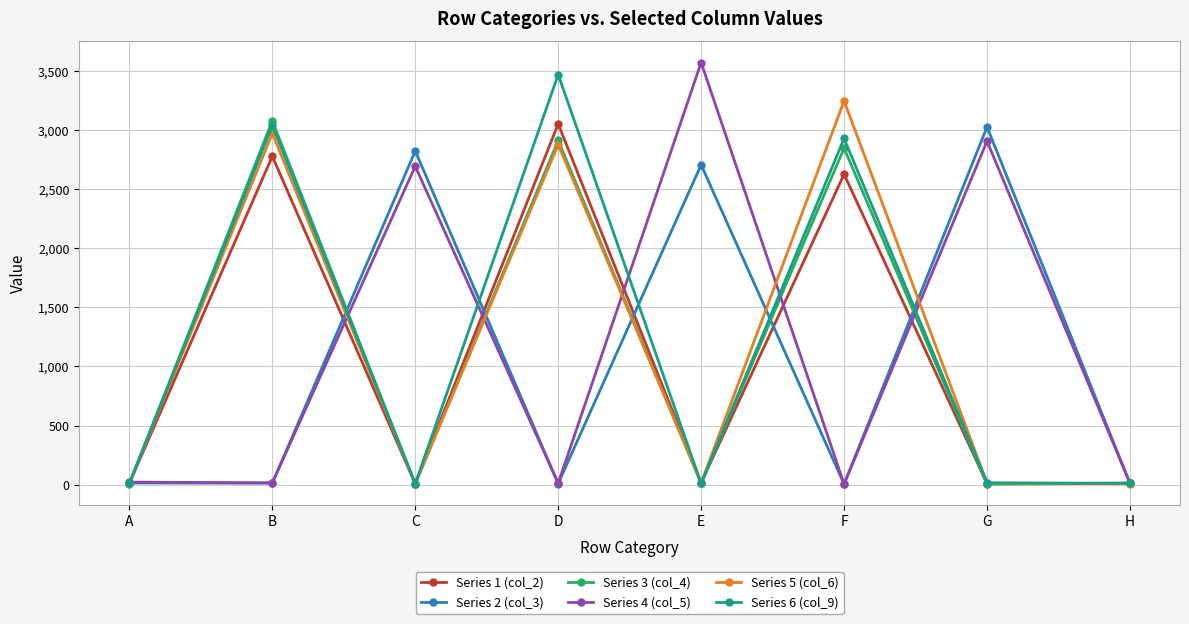

Read the Series 3 (col_4) value at G.

5